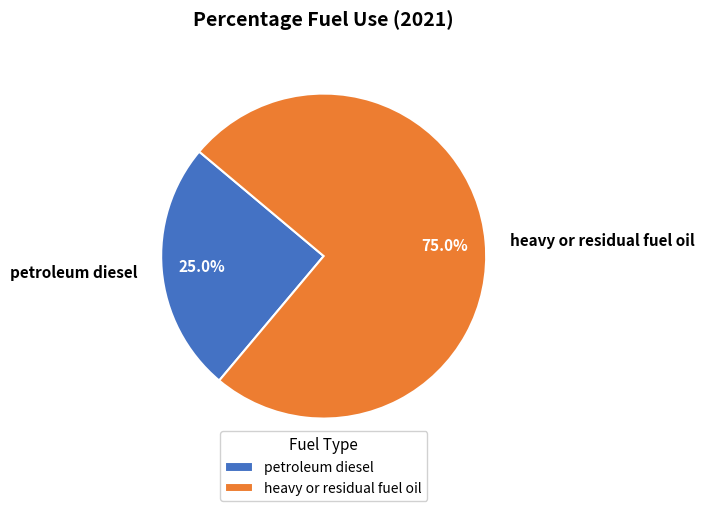

How much of the chart is everything except petroleum diesel?

75.0%